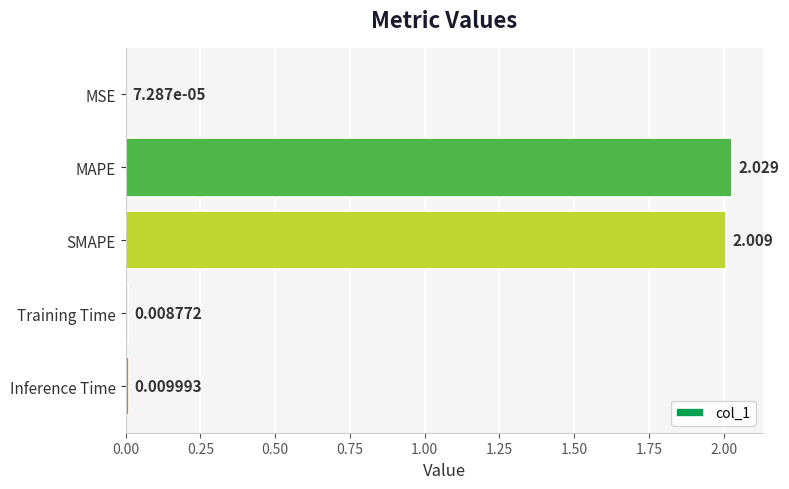

Where is the data nearest to the value 1?

Inference Time